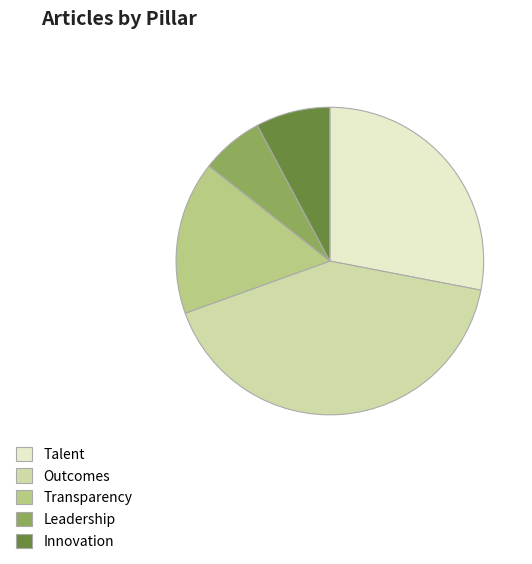

Does any single category account for the majority?

No